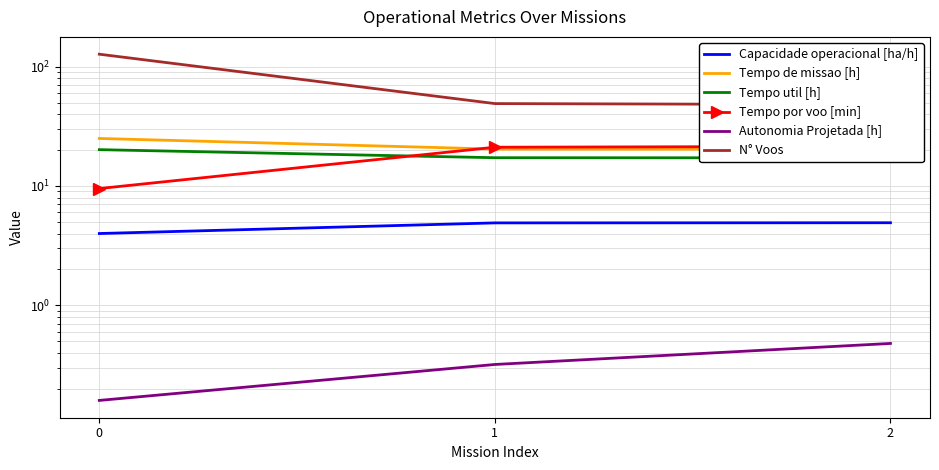

Which series has the widest spread of values?

N° Voos